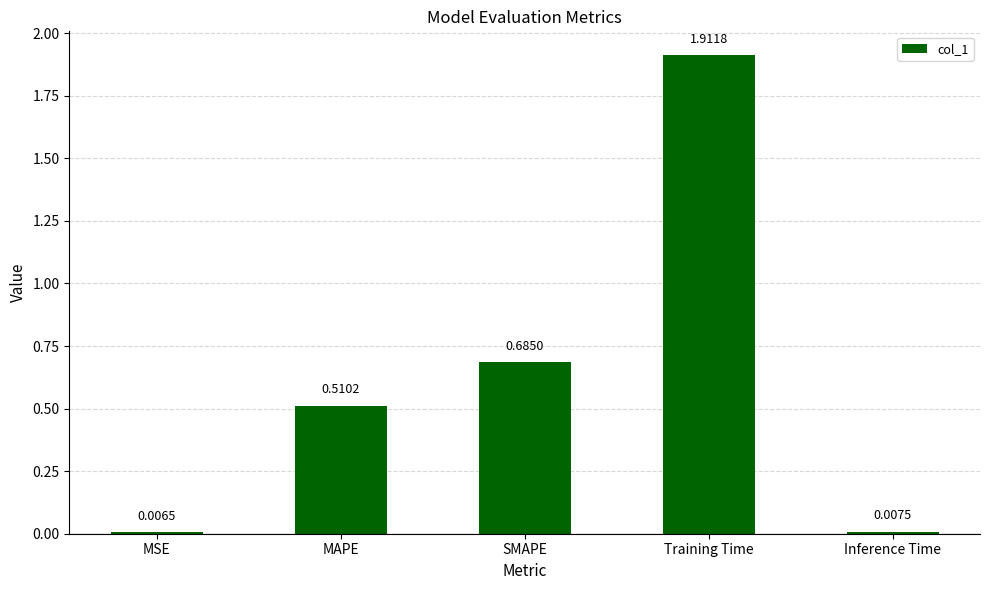

How many series are shown in this chart?

1